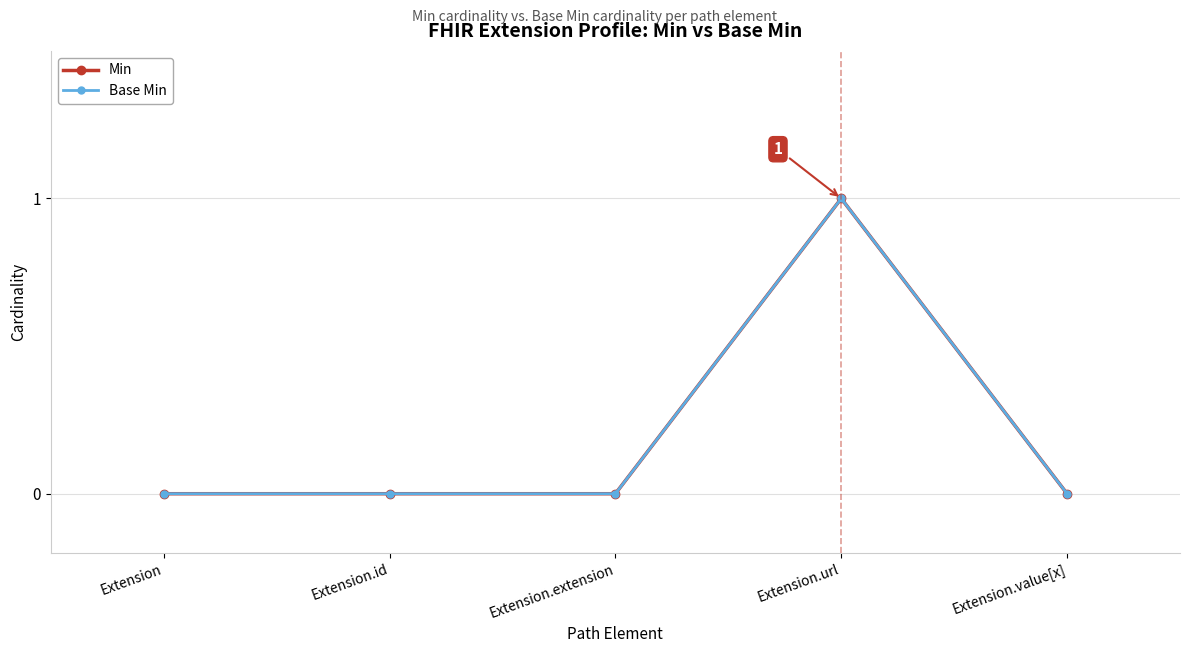

Where is the first local maximum for Min?

Extension.url